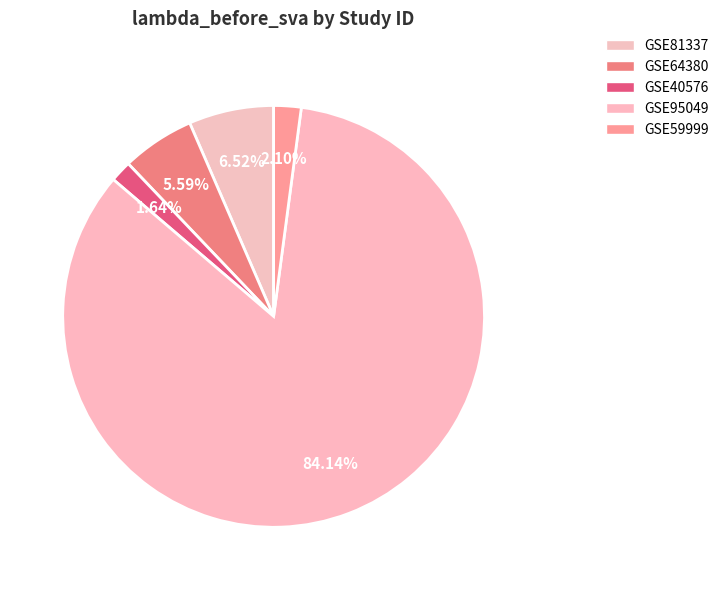

How many segments does this pie chart have?

5